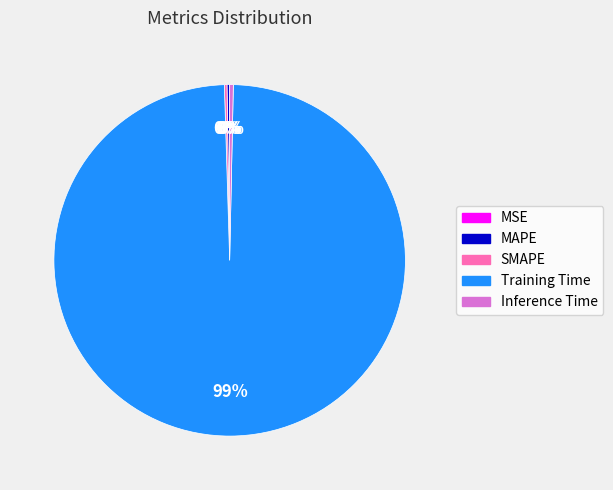

What is the largest slice in the pie chart?

Training Time